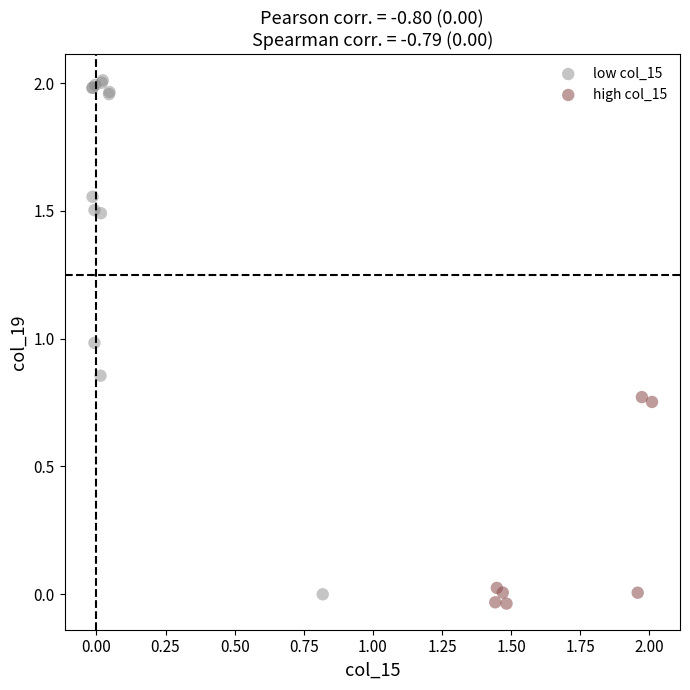

What are all the series names shown in the legend?

low col_15, high col_15